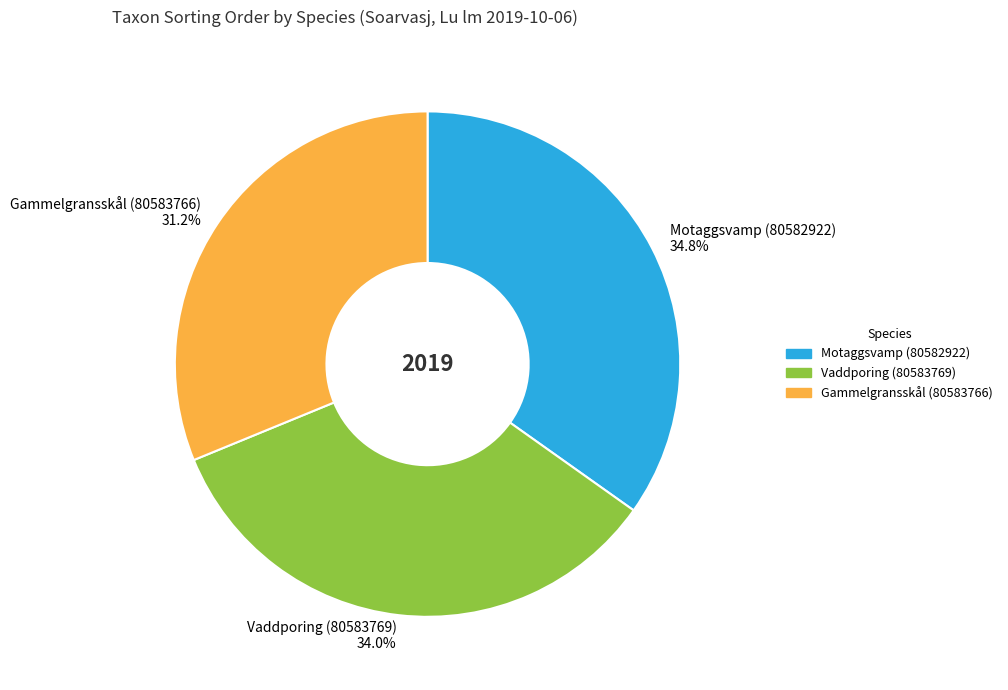

Approximately how many times larger is the value at Motaggsvamp (80582922) compared to Gammelgransskål (80583766)?

1.1